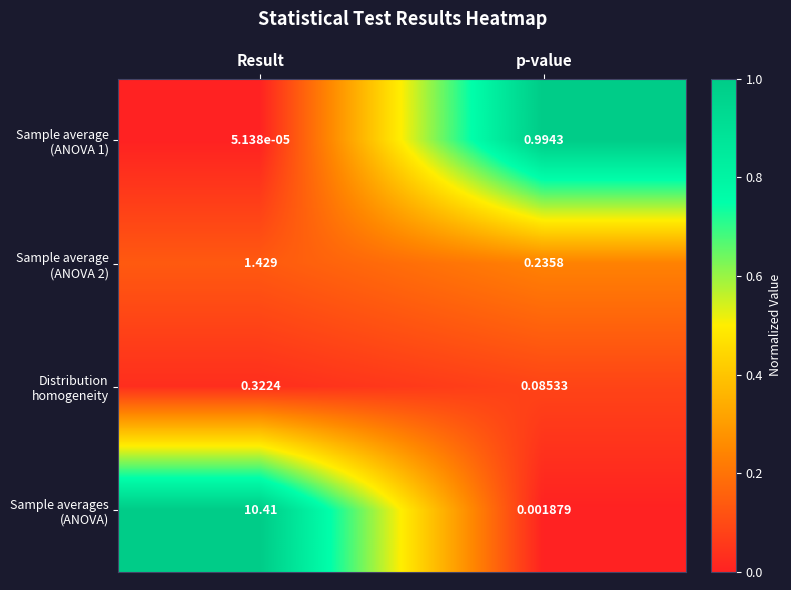

At which category does the chart reach its minimum across all series?

Result